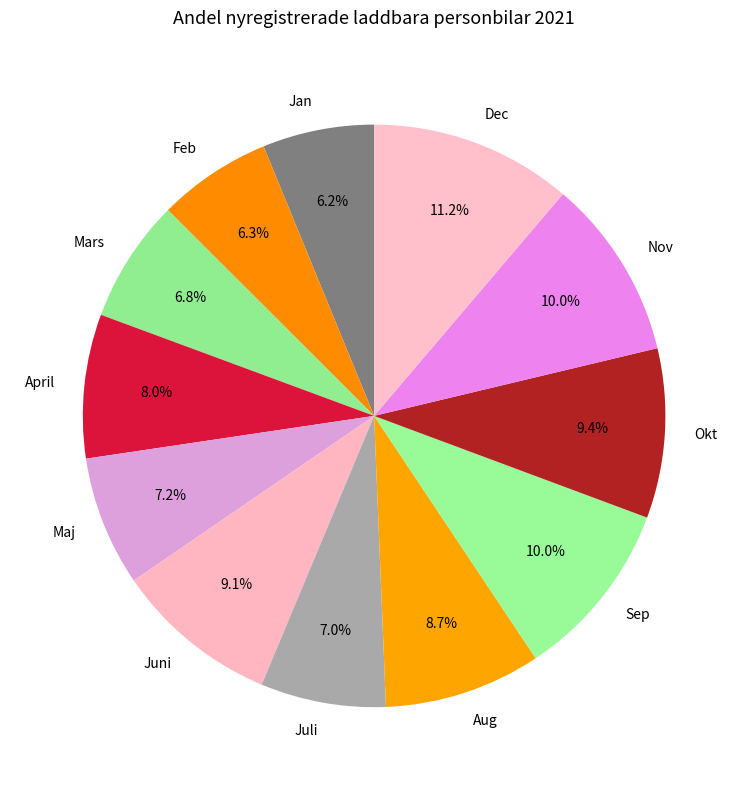

Is there any slice that represents more than half of the pie?

No